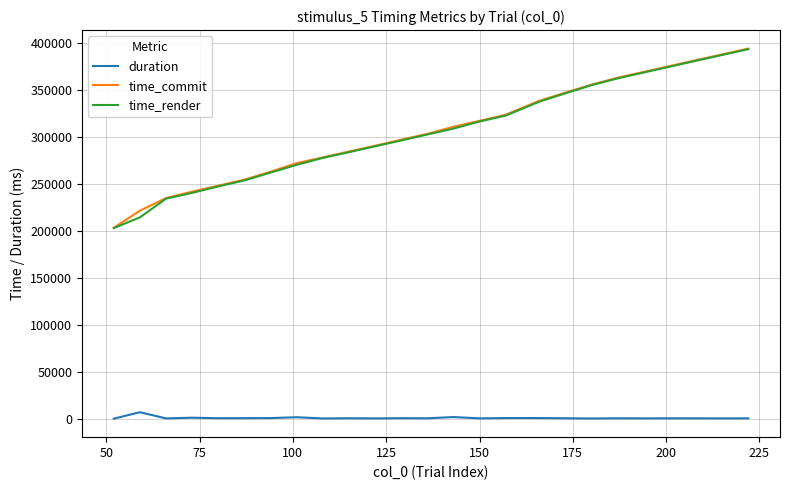

True or false: duration and time_render intersect in this chart.

False